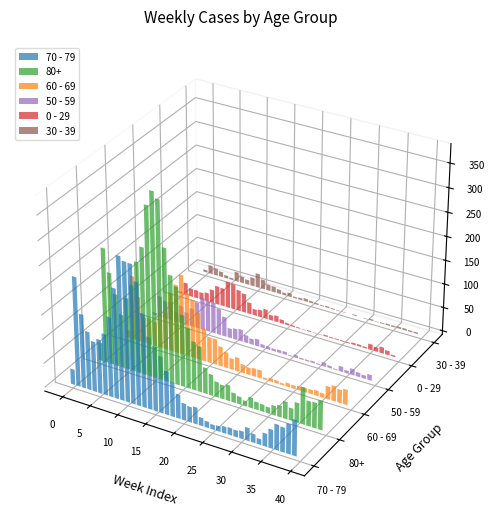

Which series has the largest total across all categories?

80+